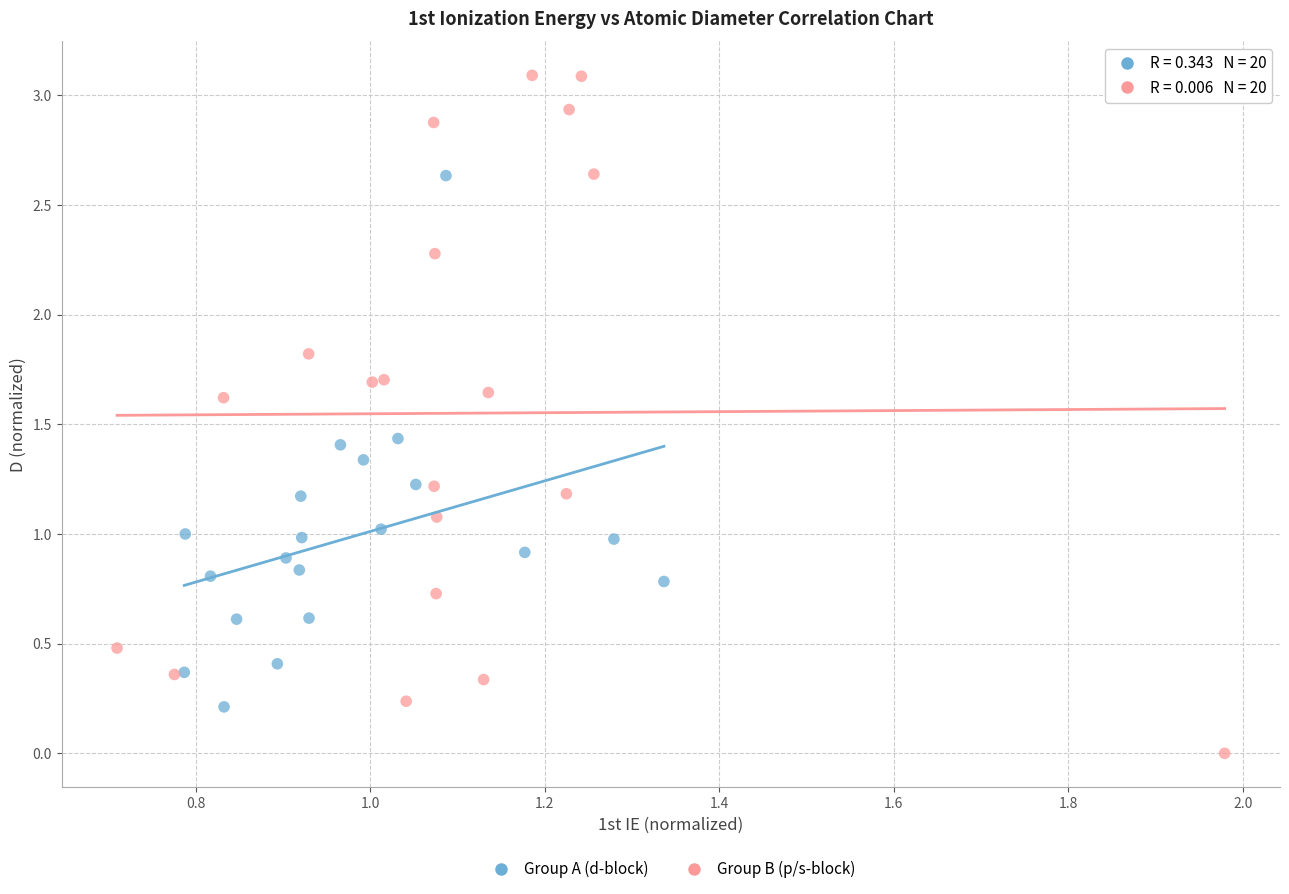

Which series contains the lowest Y value?

Group B (p/s-block)